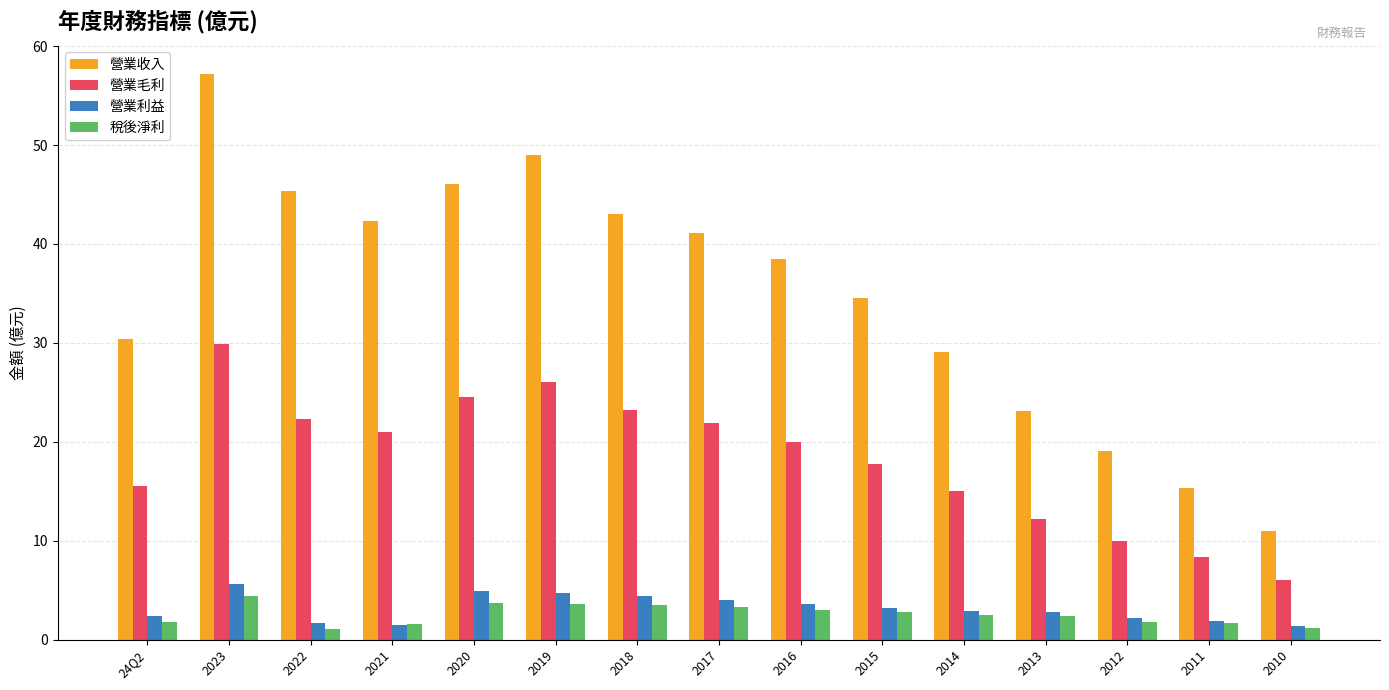

What is the label of the 5th bar from the left?

2020